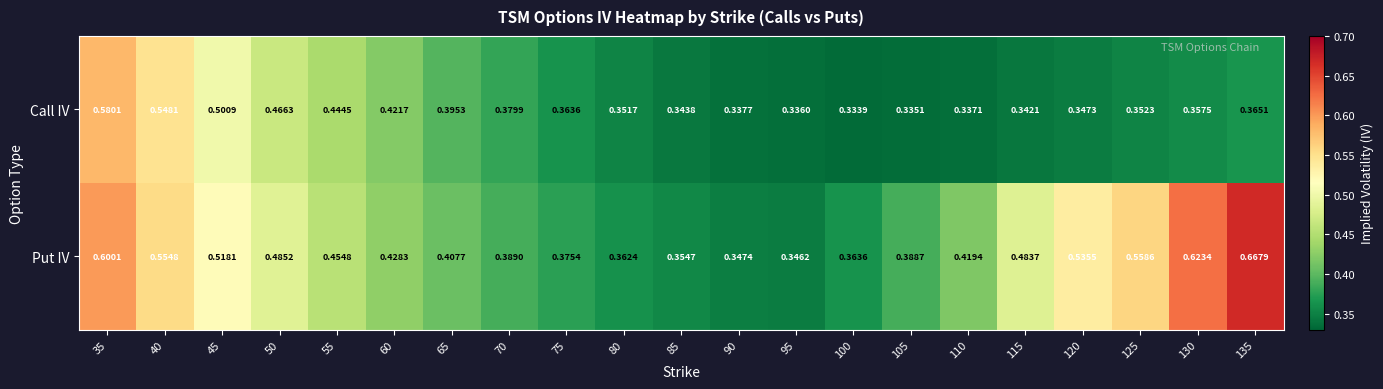

Which series has the largest range (max minus min)?

Put IV